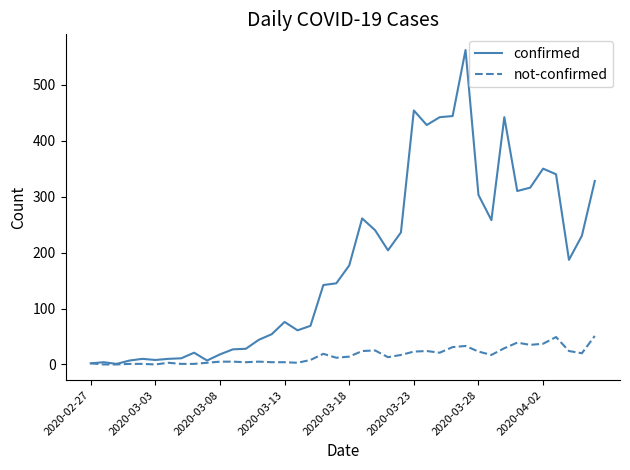

Which series has the largest total across all categories?

confirmed